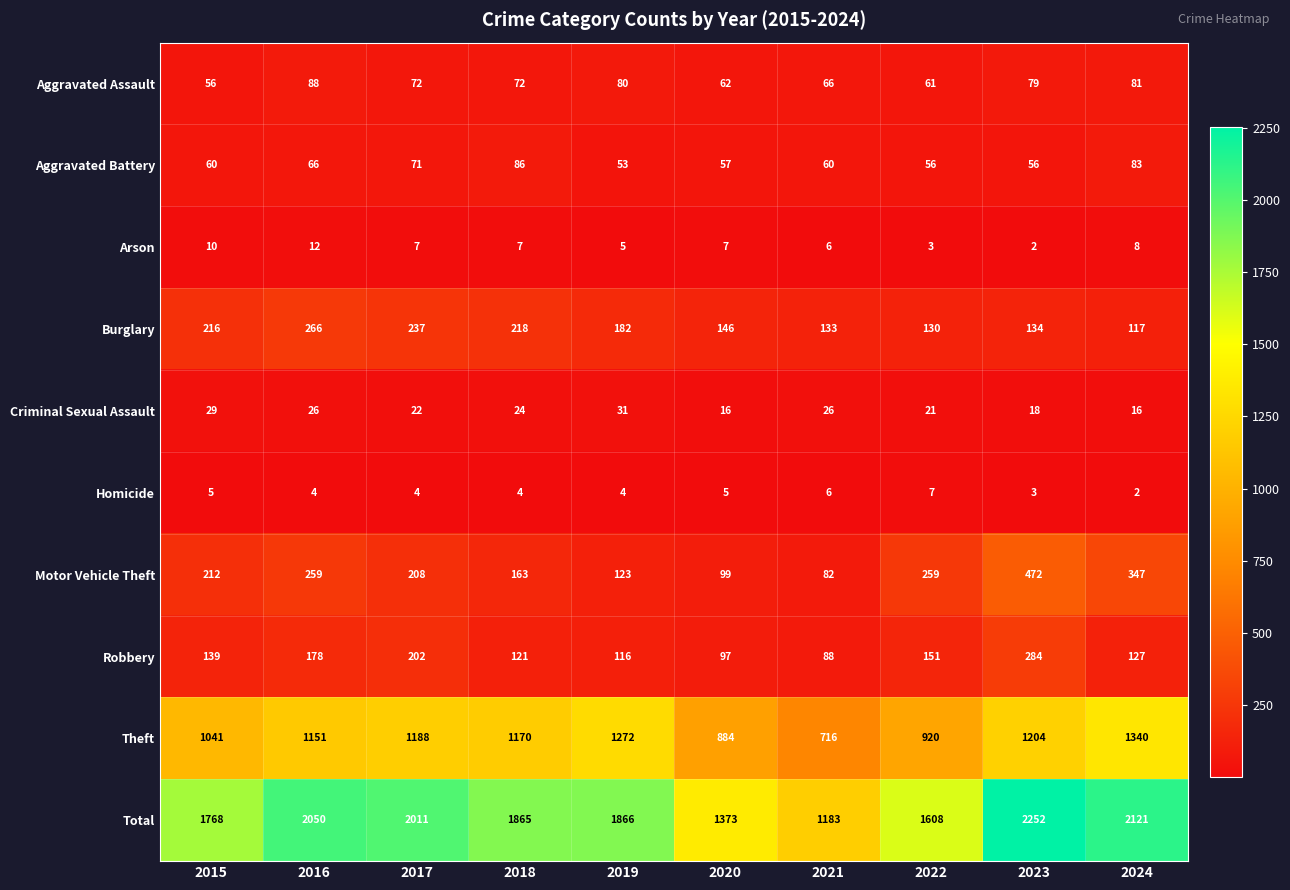

What is the maximum value shown in the chart?

2252